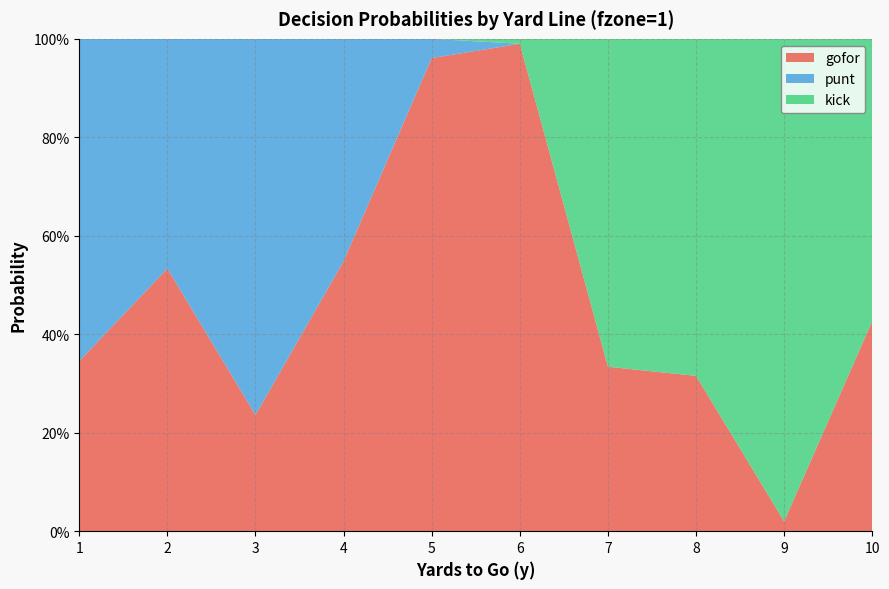

Reading left to right, transcribe all the data shown in this chart.

gofor: 0.3	0.5	0.2	0.5	1.0	1.0	0.3	0.3	0.0	0.4
punt: 0.7	0.5	0.8	0.5	0.0	0.0	0.0	0.0	0.0	0.0
kick: 0.0	0.0	0.0	0.0	0.0	0.0	0.7	0.7	1.0	0.6